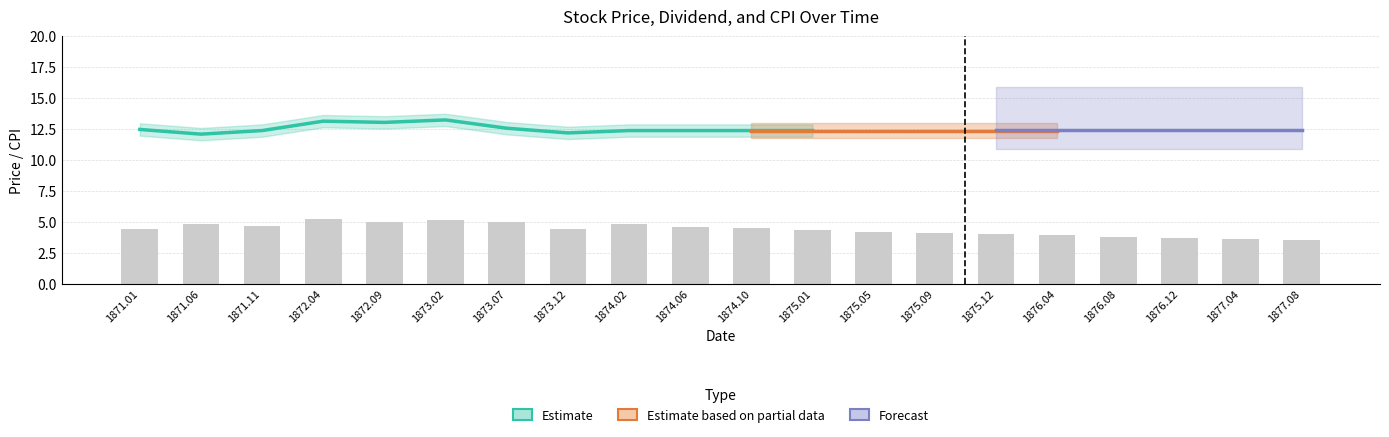

Does the chart contain stacked bars?

No